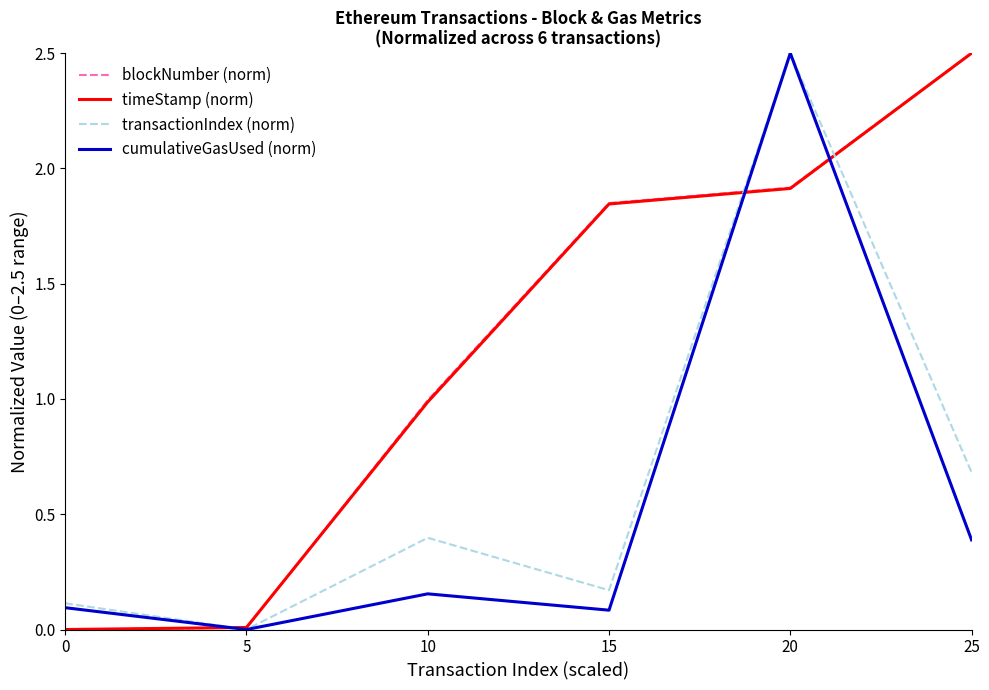

After their last crossing, which series has the higher values: transactionIndex (norm) or timeStamp (norm)?

timeStamp (norm)